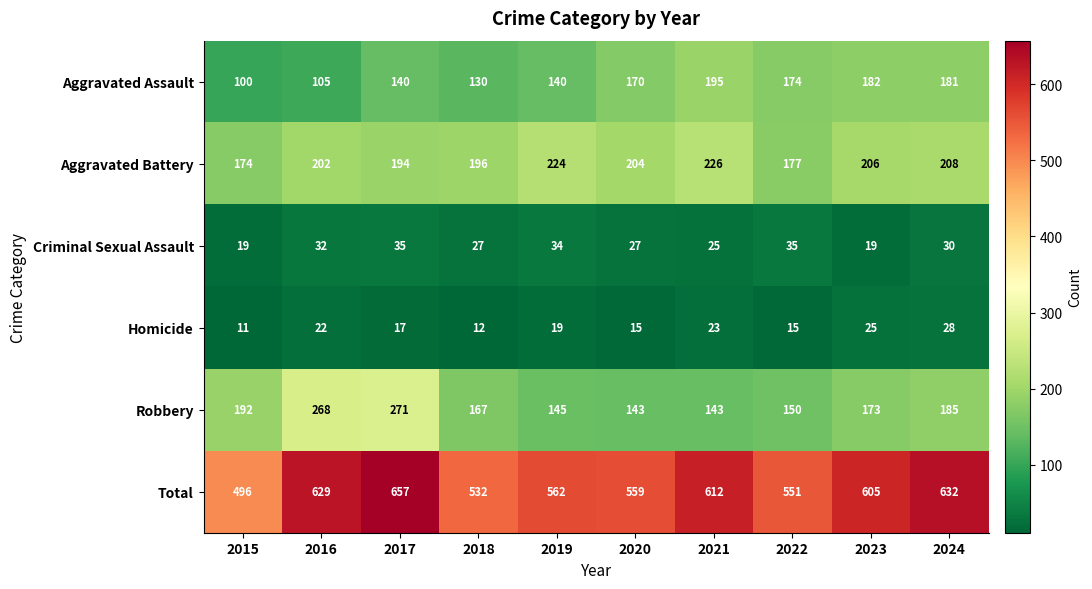

The Criminal Sexual Assault series shows 47 at 2022. True or false?

False